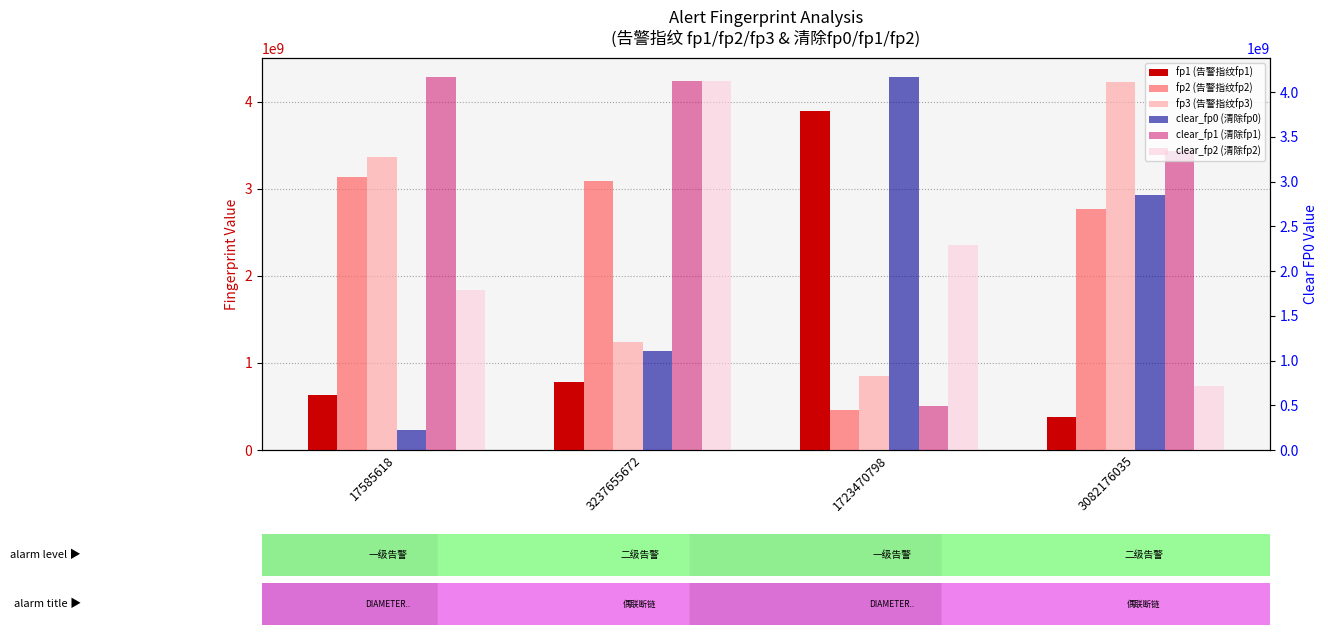

Reading right to left, transcribe all the data shown in this chart.

fp1 (告警指纹fp1): 3082176035=379850690	1723470798=3892341131	3237655672=782749410	17585618=625978348
fp2 (告警指纹fp2): 3082176035=2771051094	1723470798=455583501	3237655672=3084057832	17585618=3138008493
fp3 (告警指纹fp3): 3082176035=4221317252	1723470798=847447433	3237655672=1239770978	17585618=3364331997
clear_fp1 (清除fp1): 3082176035=3433302684	1723470798=500558425	3237655672=4235702351	17585618=4287425943
clear_fp2 (清除fp2): 3082176035=738292179	1723470798=2358095813	3237655672=4235462282	17585618=1833099207
clear_fp0 (清除fp0): 3082176035=2846338624	1723470798=4172693705	3237655672=1107339732	17585618=218760180